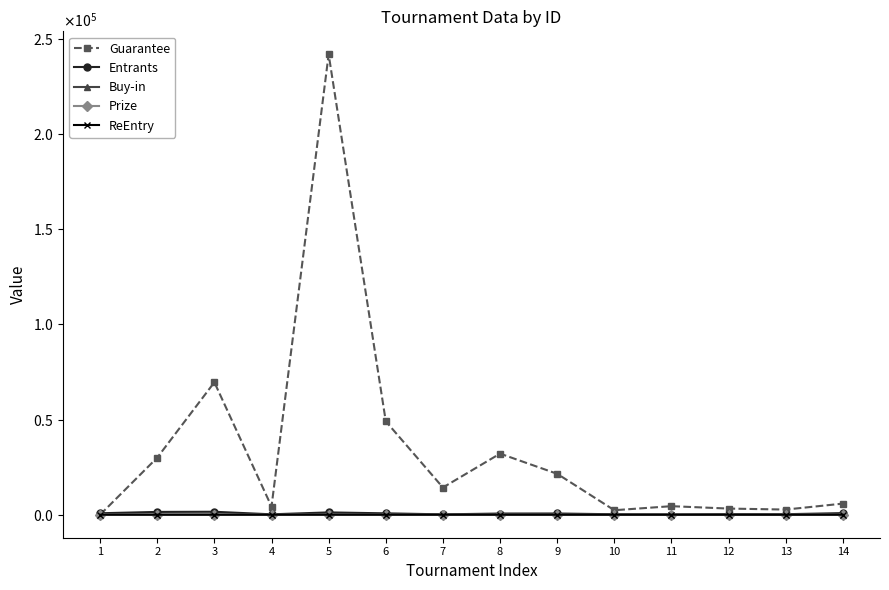

What is the difference between the maximum and second lowest values in the ReEntry series?

1.0